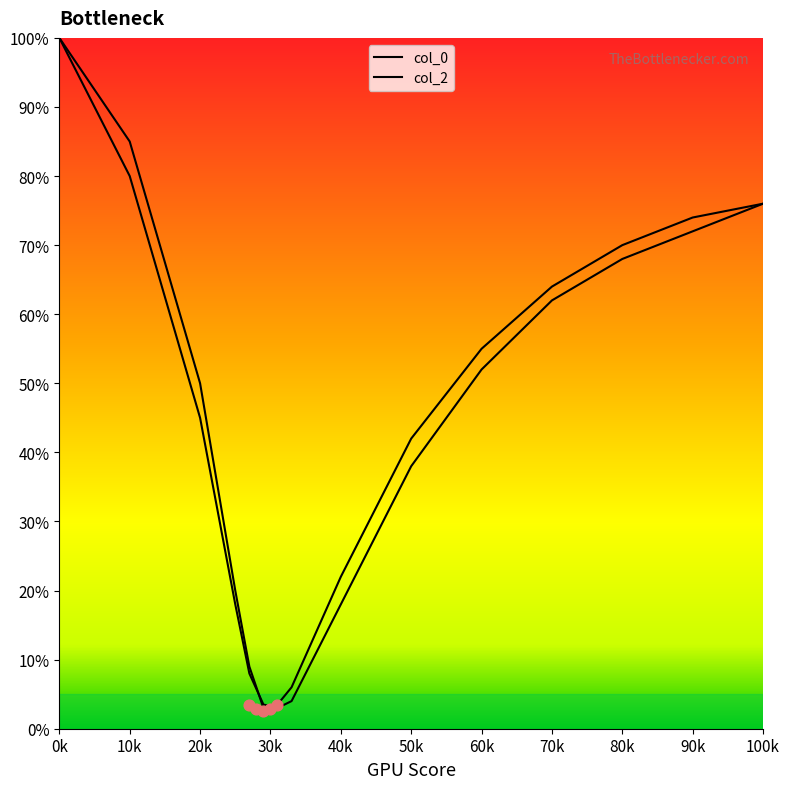

Which series contains the highest Y value?

col_0